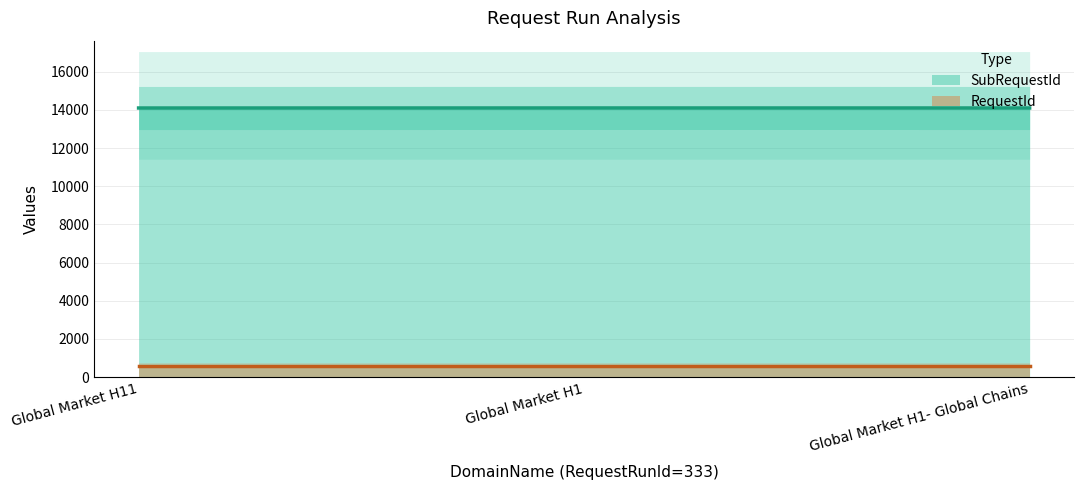

What position from the left is Global Market H1?

2